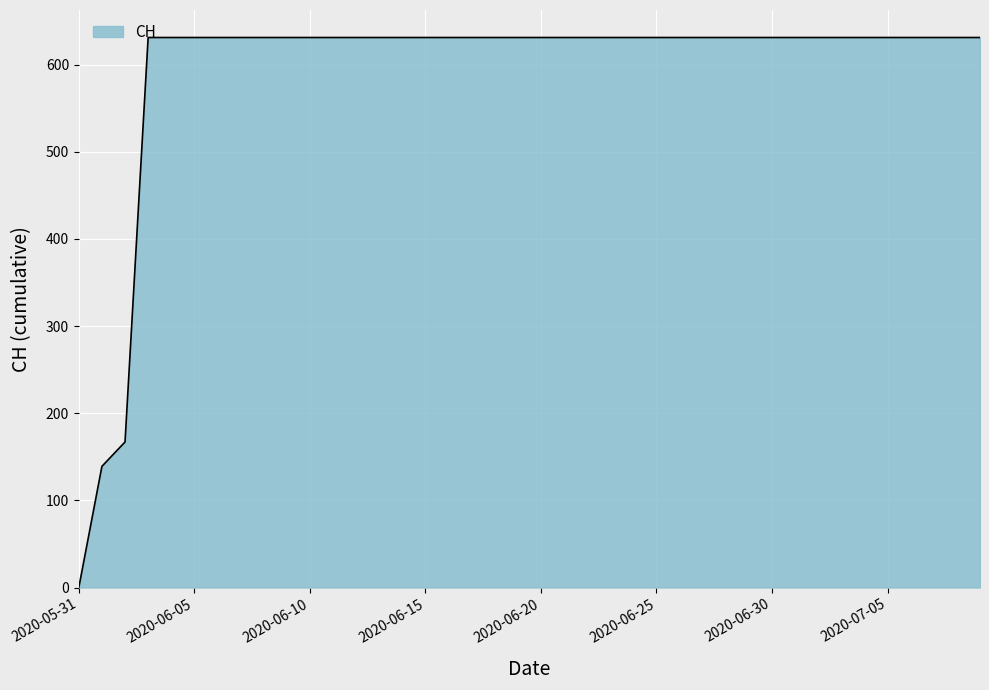

What is the difference between the maximum and minimum values?

631